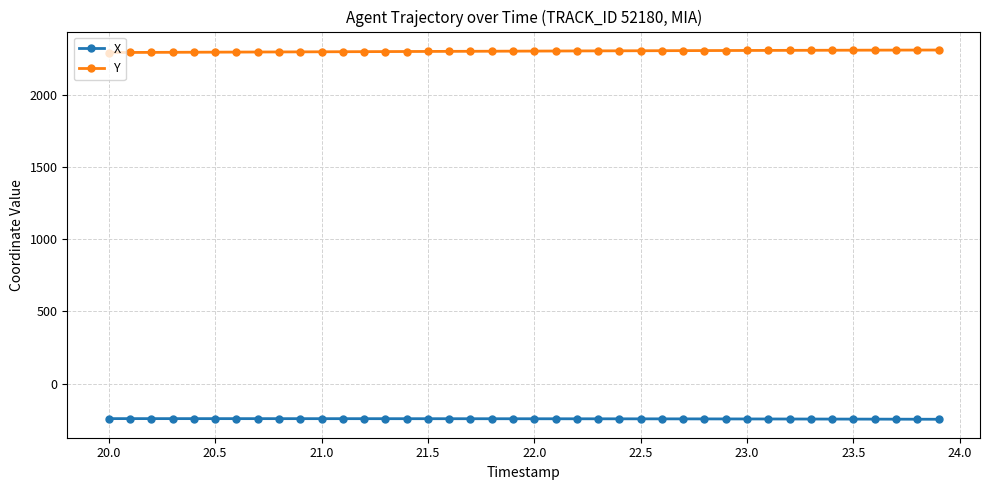

What is the highest value of the X series?

-243.7